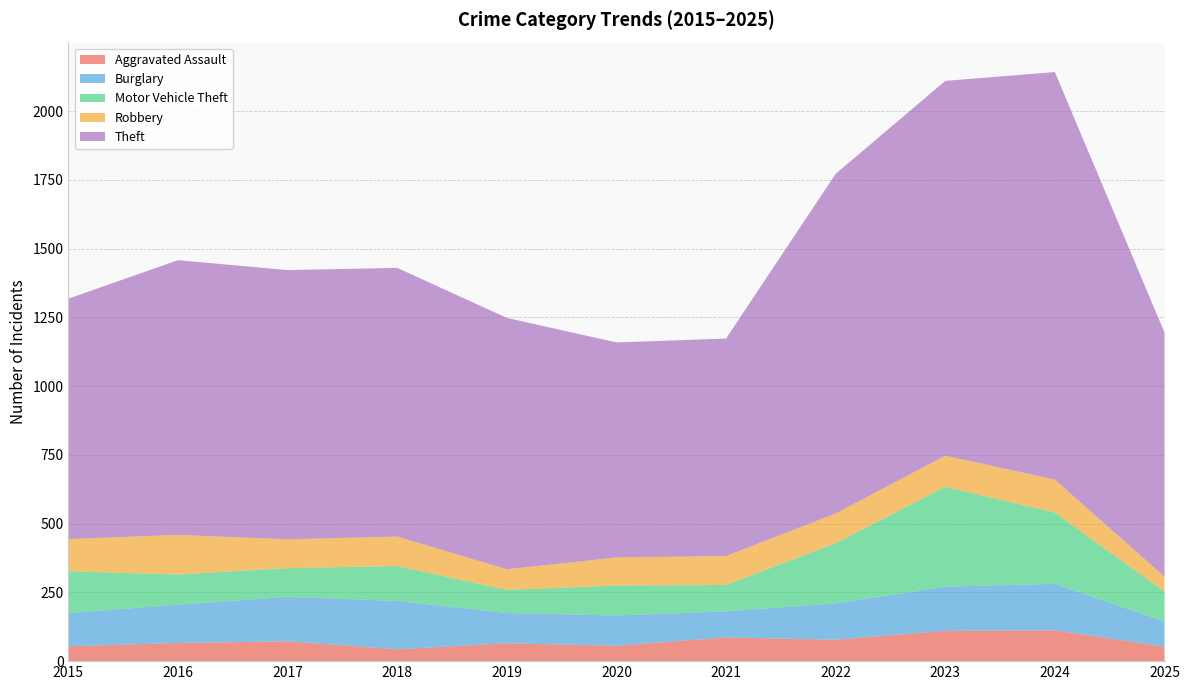

Reading right to left, extract all data points from this chart.

Aggravated Assault: 53	112	110	78	86	56	65	43	72	66	54
Burglary: 91	169	161	132	95	110	110	176	162	139	121
Motor Vehicle Theft: 109	259	363	219	96	109	84	127	104	110	152
Robbery: 54	120	113	108	105	102	75	107	105	144	117
Theft: 888	1482	1363	1235	791	782	914	977	979	999	874